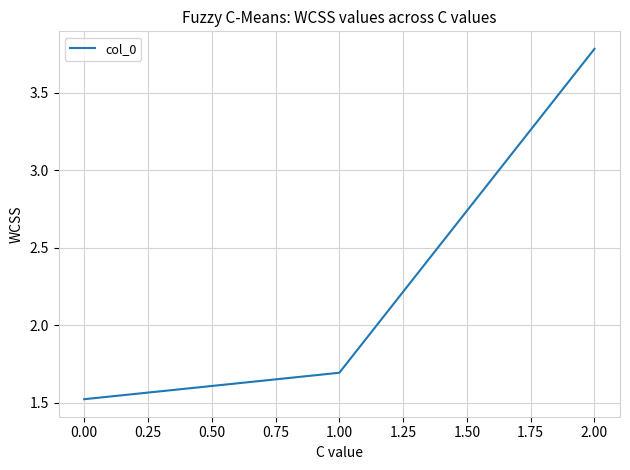

What position from the right is 0.00?

3